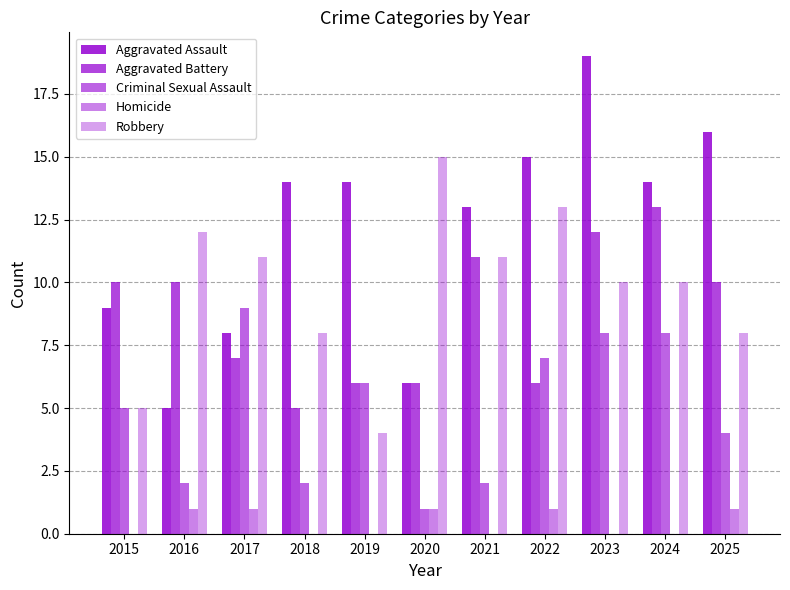

Are the bars horizontal?

No